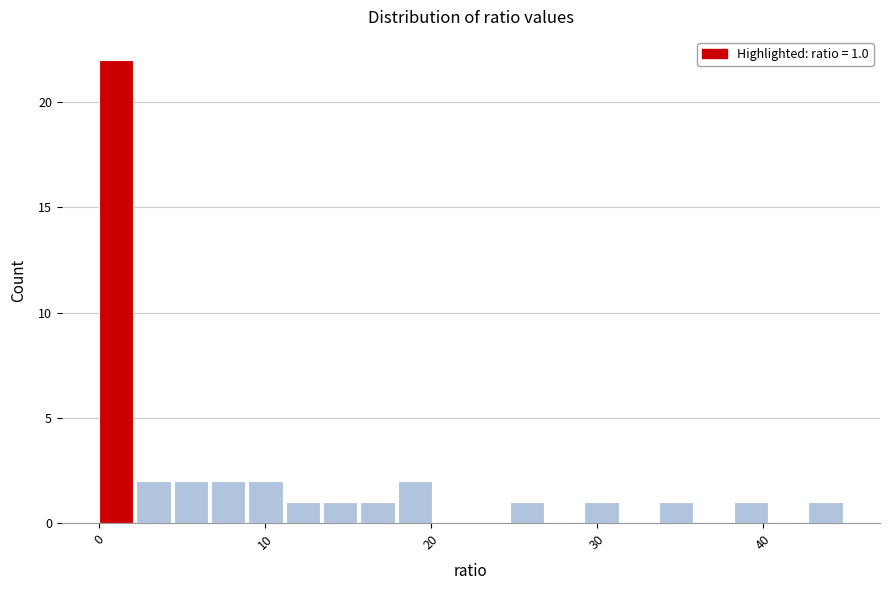

Around what value on the x-axis is the tallest bar? Give the approximate position of its centre, as read against the axis.

1